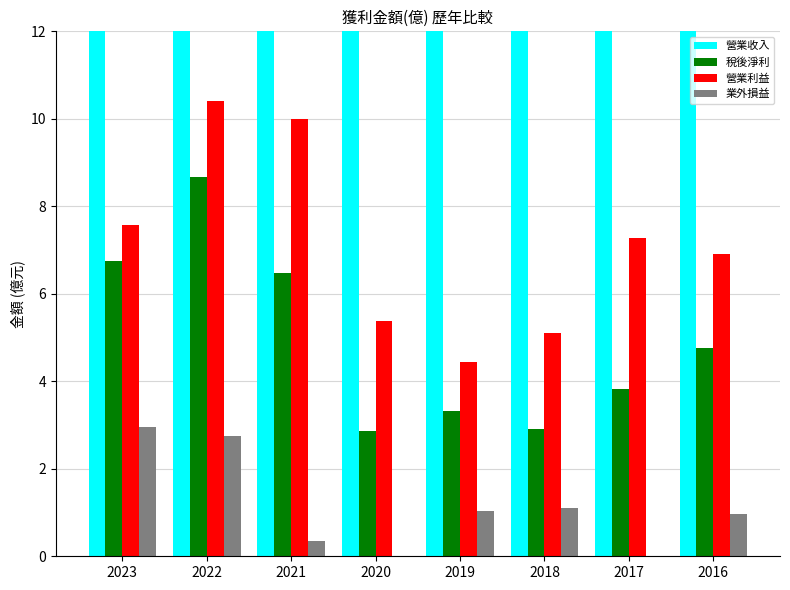

How many bars are there in total?

32